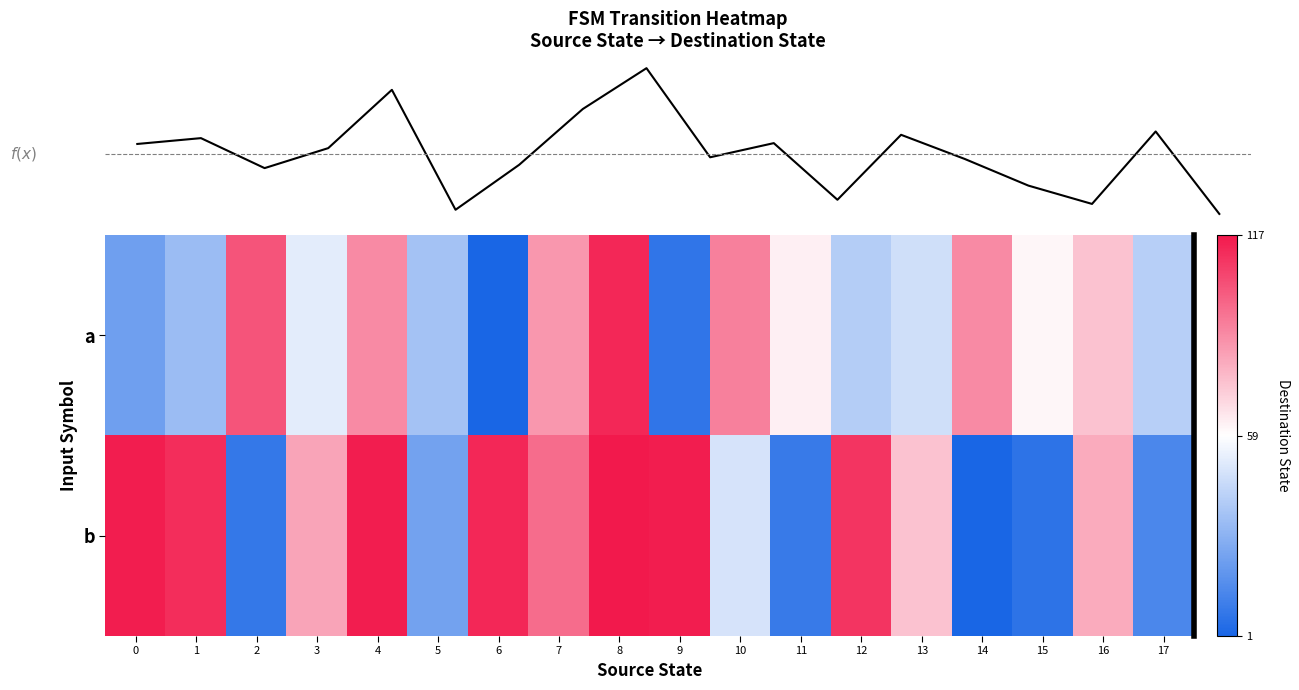

Which series has the largest range (max minus min)?

f(x)